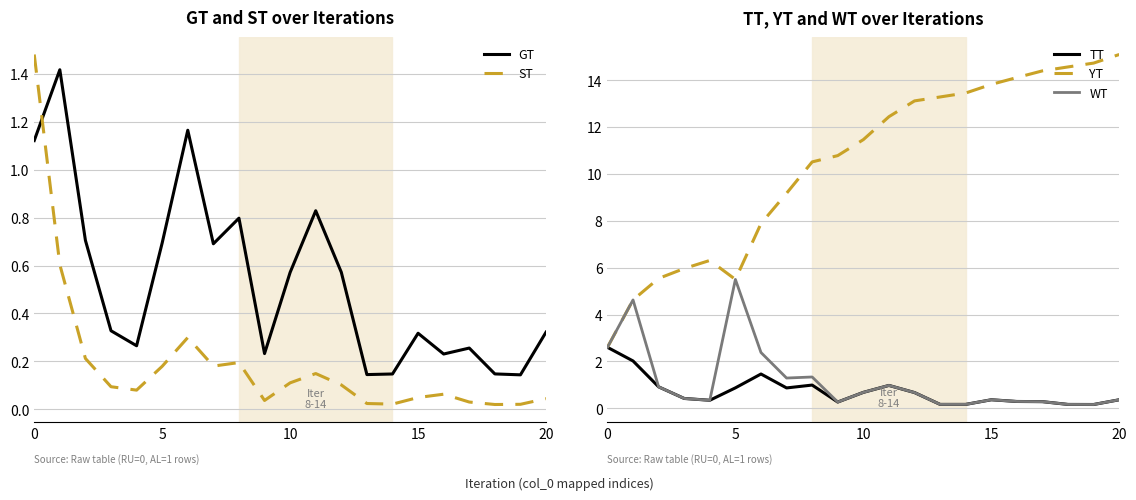

What is the value of the TT point at the 19th from the left?

0.2